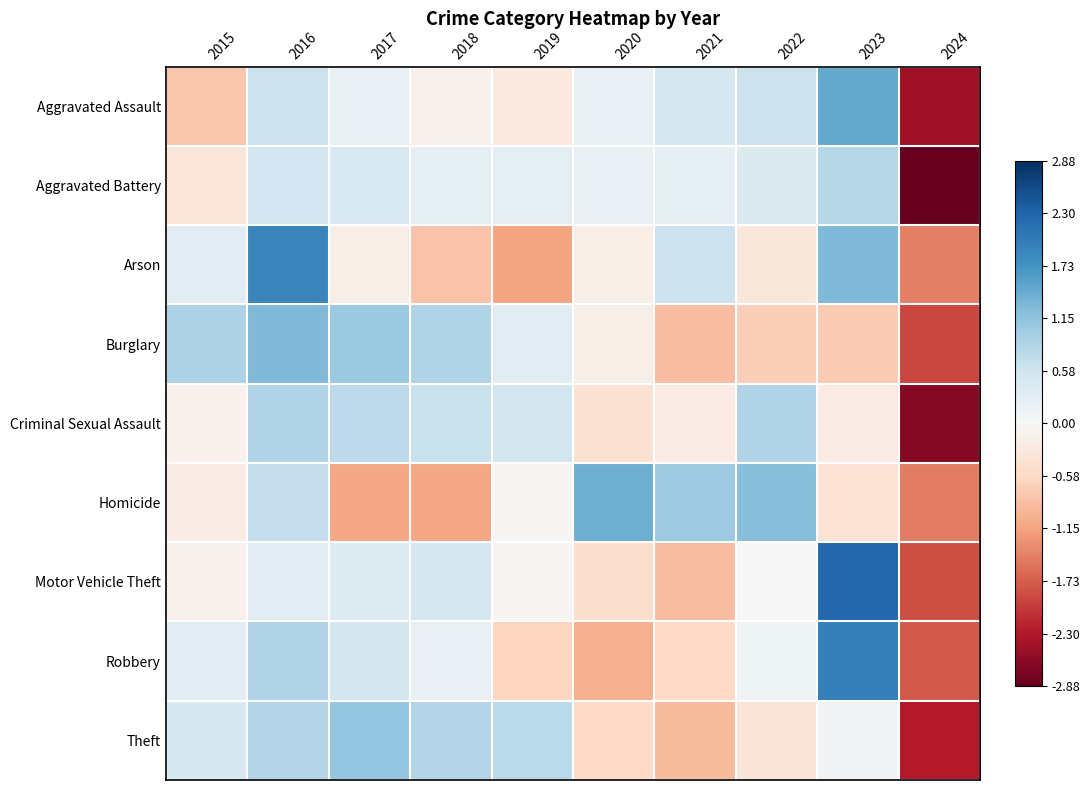

Reading left to right, extract all data points from this chart.

Aggravated Assault: 2015=-0.8	2016=0.6	2017=0.2	2018=-0.1	2019=-0.3	2020=0.2	2021=0.5	2022=0.6	2023=1.5	2024=-2.4
Aggravated Battery: 2015=-0.3	2016=0.5	2017=0.4	2018=0.3	2019=0.3	2020=0.2	2021=0.3	2022=0.4	2023=0.8	2024=-2.9
Arson: 2015=0.3	2016=1.9	2017=-0.2	2018=-0.8	2019=-1.1	2020=-0.2	2021=0.6	2022=-0.3	2023=1.3	2024=-1.5
Burglary: 2015=0.9	2016=1.3	2017=1.1	2018=0.9	2019=0.3	2020=-0.2	2021=-0.9	2022=-0.7	2023=-0.7	2024=-1.9
Criminal Sexual Assault: 2015=-0.1	2016=0.9	2017=0.8	2018=0.6	2019=0.5	2020=-0.4	2021=-0.2	2022=0.9	2023=-0.2	2024=-2.6
Homicide: 2015=-0.2	2016=0.7	2017=-1.1	2018=-1.1	2019=-0.0	2020=1.4	2021=1.0	2022=1.2	2023=-0.4	2024=-1.5
Motor Vehicle Theft: 2015=-0.1	2016=0.3	2017=0.4	2018=0.5	2019=-0.1	2020=-0.5	2021=-0.9	2022=-0.0	2023=2.2	2024=-1.8
Robbery: 2015=0.3	2016=0.9	2017=0.5	2018=0.2	2019=-0.6	2020=-1.0	2021=-0.6	2022=0.1	2023=2.0	2024=-1.8
Theft: 2015=0.5	2016=0.8	2017=1.1	2018=0.8	2019=0.8	2020=-0.6	2021=-0.9	2022=-0.4	2023=0.1	2024=-2.3